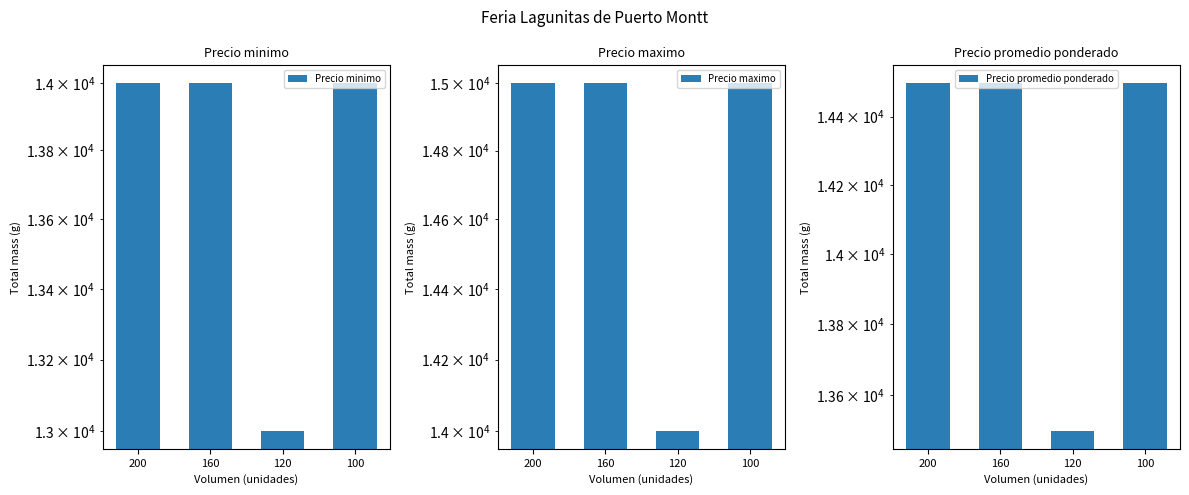

Is the value of Precio promedio ponderado at 160 greater than the value of Precio maximo at 120?

Yes